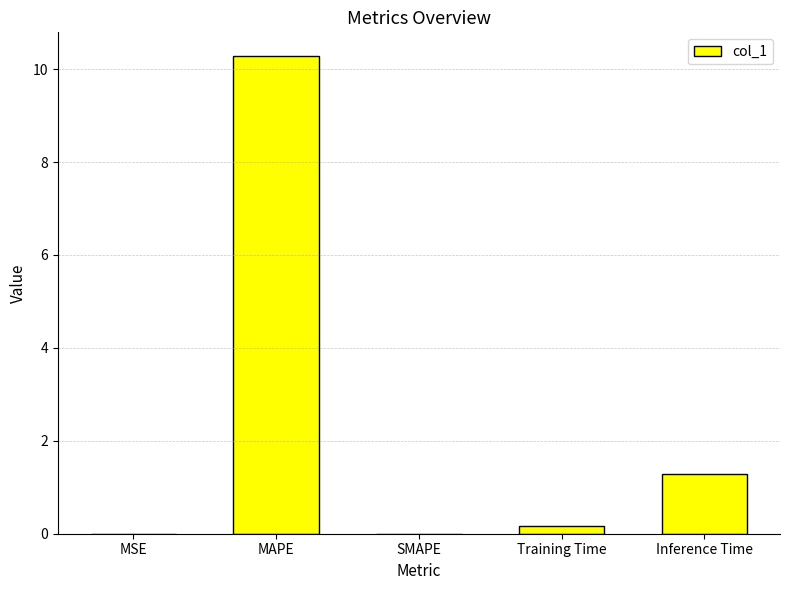

True or false: the data shows 0.0 at MSE.

True